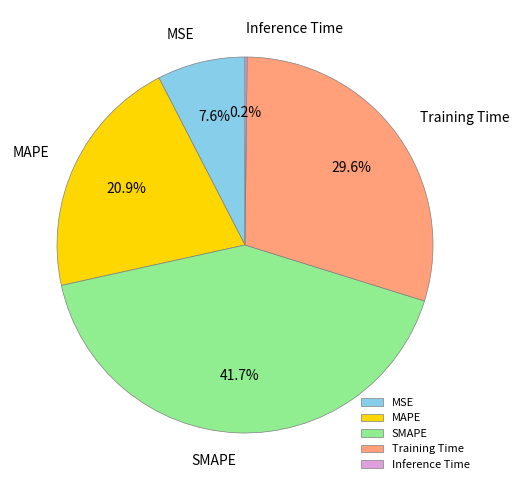

Which category has the biggest portion of the pie?

SMAPE